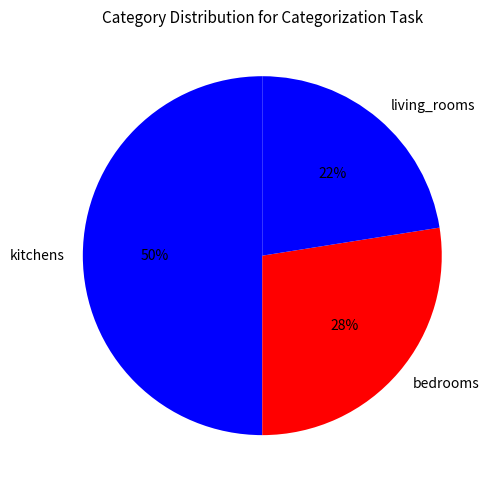

Does living_rooms represent more than half of the total?

No